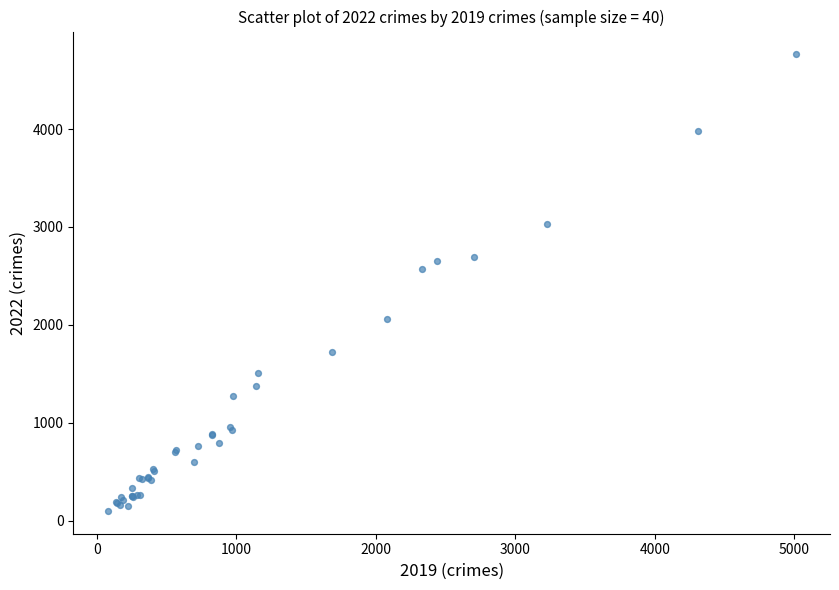

What Y value in the scatter plot is closest to 2431?

2566